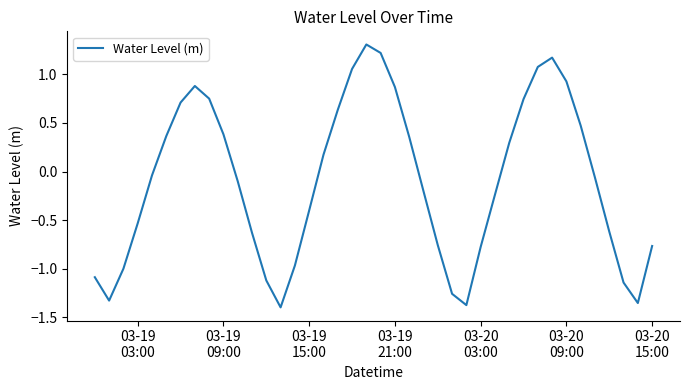

What is the smallest value displayed?

-1.4